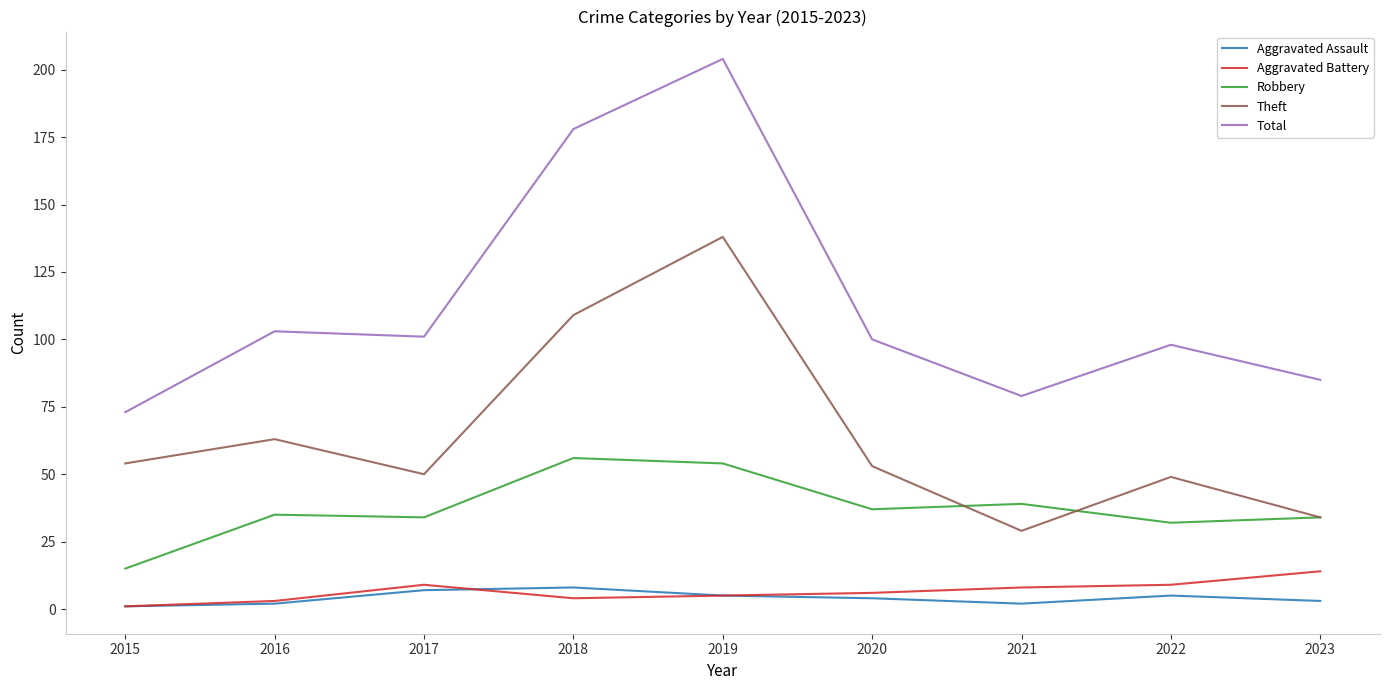

Between which two adjacent categories do Robbery and Theft first intersect?

2020 and 2021